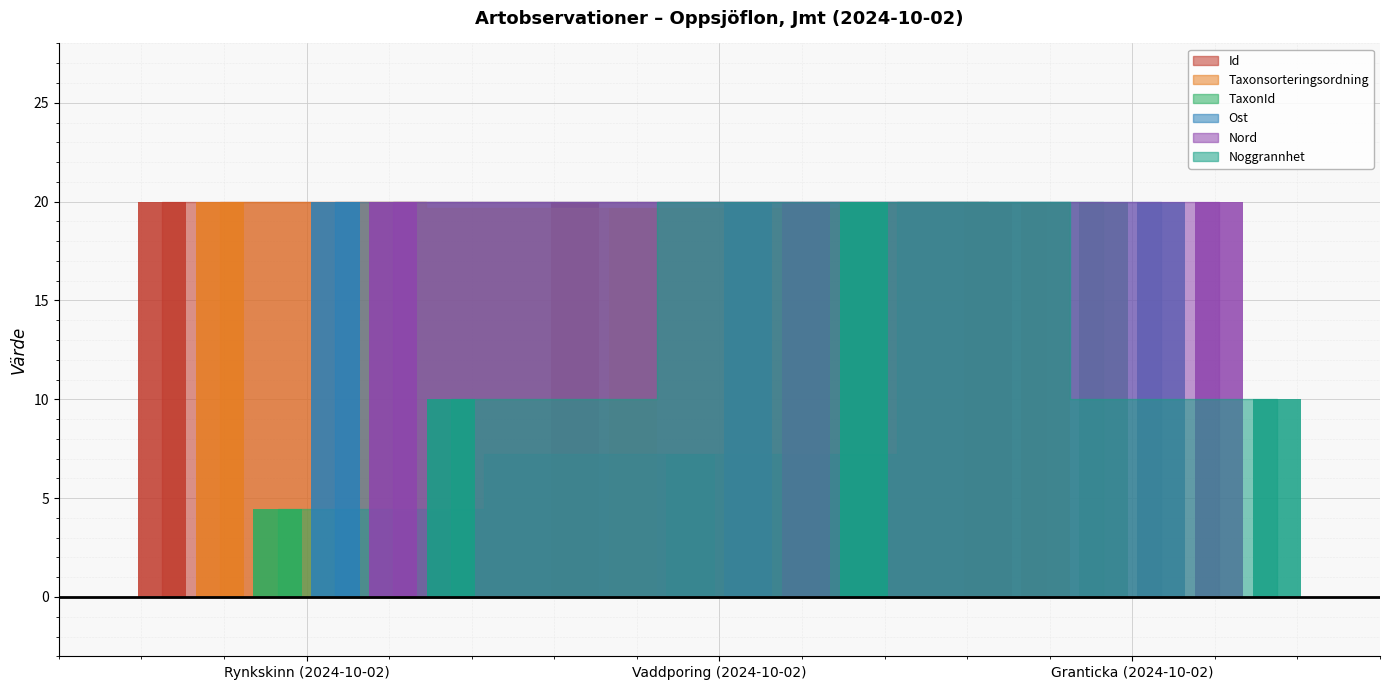

The value of Noggrannhet at Rynkskinn (2024-10-02) is 4.8. True or false?

False